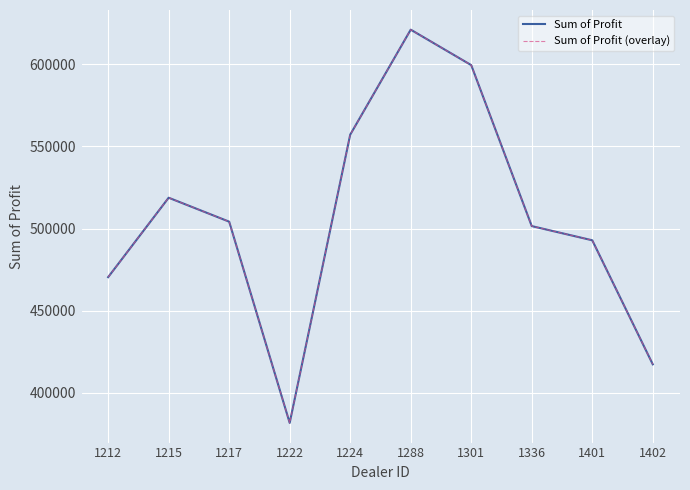

What is the average value of the Sum of Profit (overlay) series?

506476.2